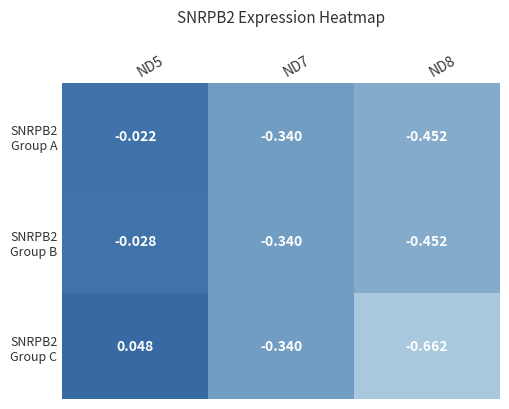

What is the total value across all series at ND8?

-1.6